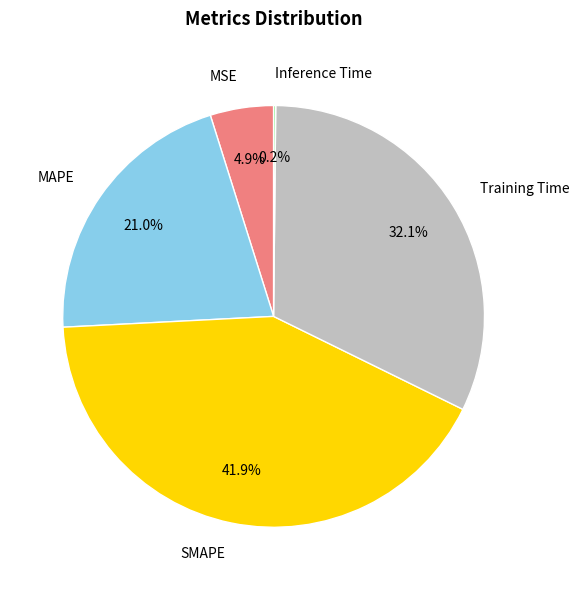

Is there any slice that represents more than half of the pie?

No